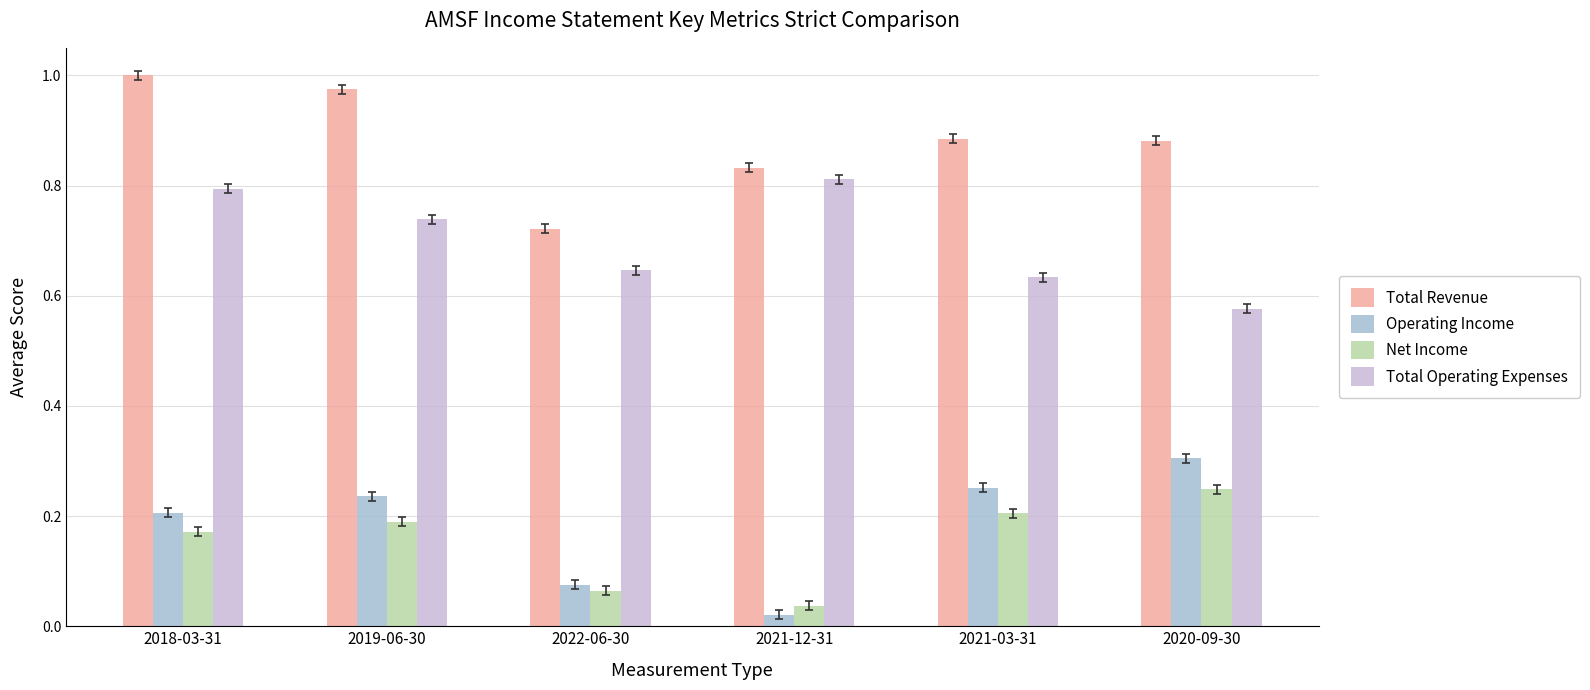

Which category has the lowest value across all series?

2021-12-31